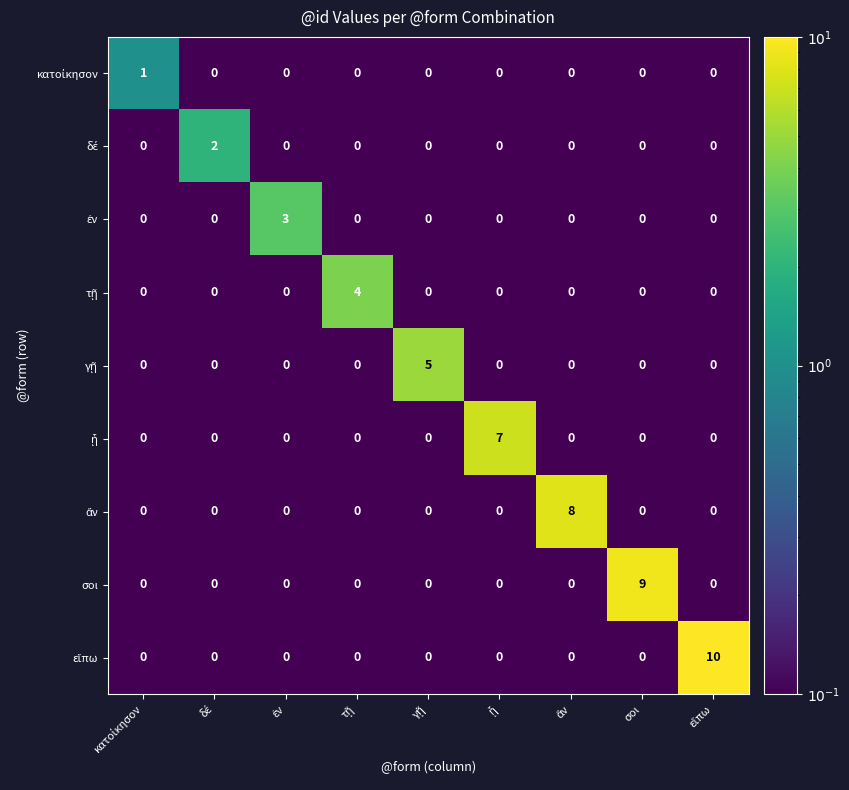

Rank the series at ᾗ from lowest to highest value.

κατοίκησον, δέ, ἐν, τῇ, γῇ, ἄν, σοι, εἴπω, ᾗ